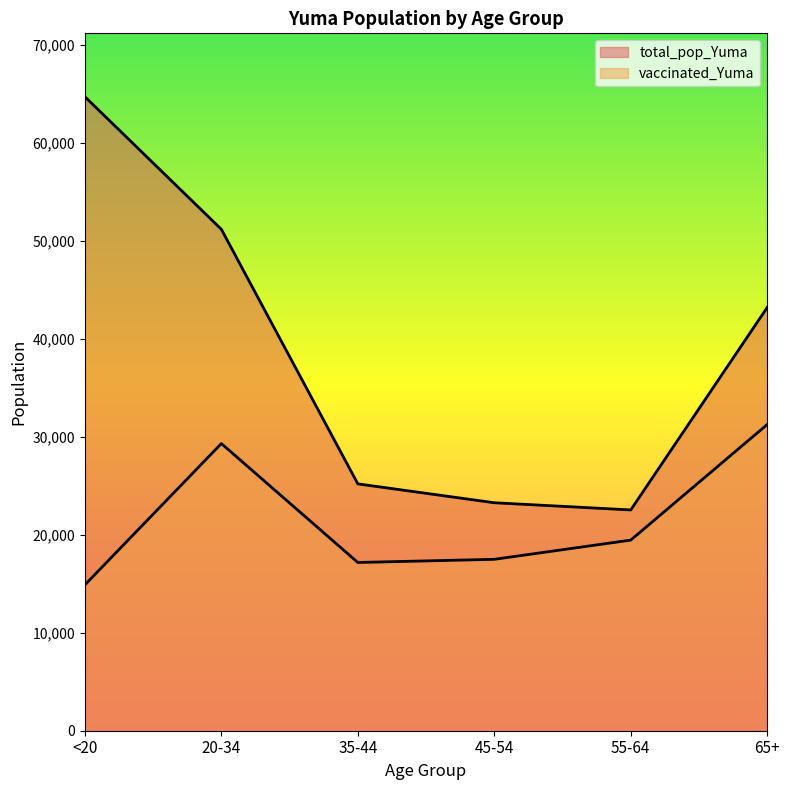

How many data points in total_pop_Yuma are above 43175?

2